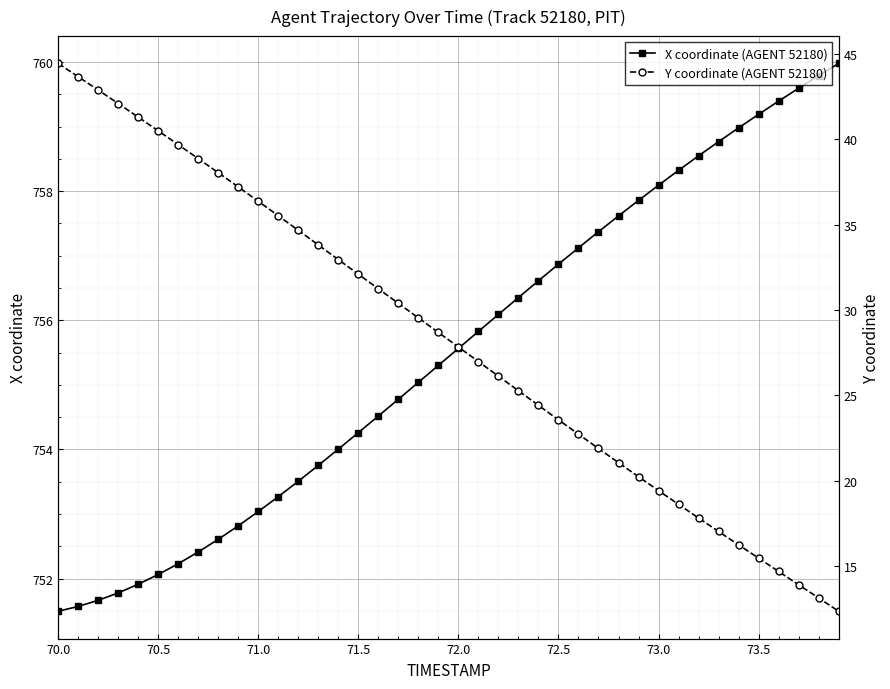

True or false: Y coordinate (AGENT 52180) and X coordinate (AGENT 52180) cross at least once.

False